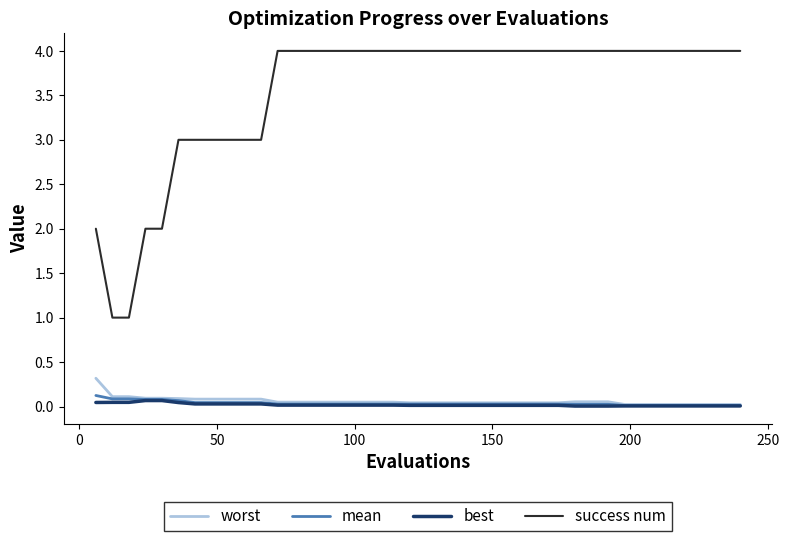

Which series has the largest total across all categories?

success num